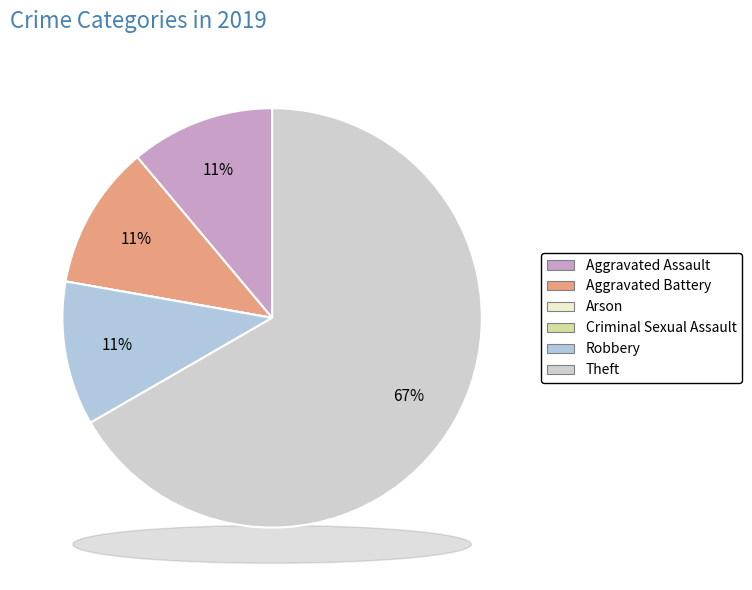

What percentage is the Robbery slice, to the nearest percent?

11%